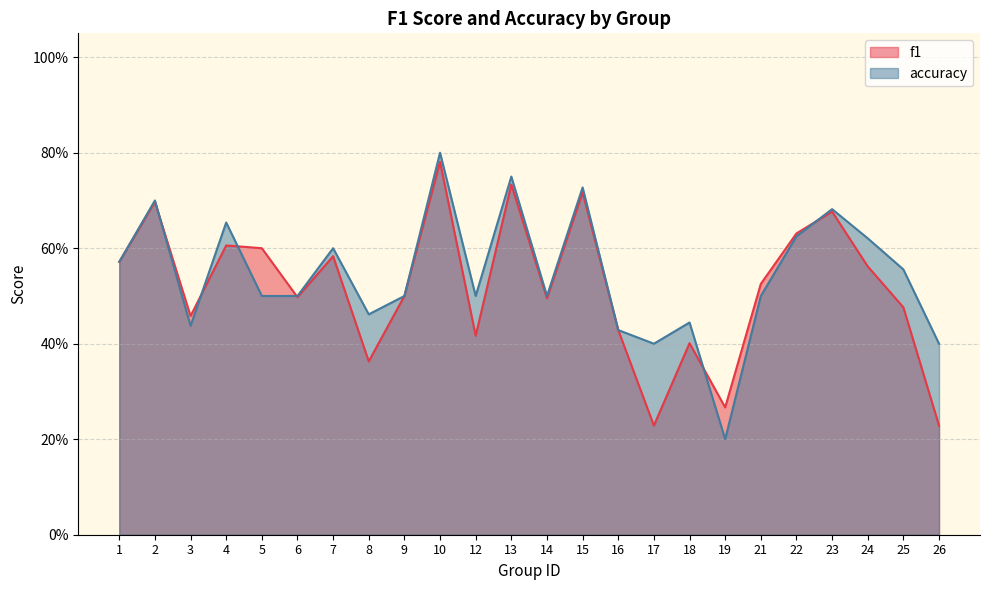

What is the approximate value of accuracy at 19?

0.2